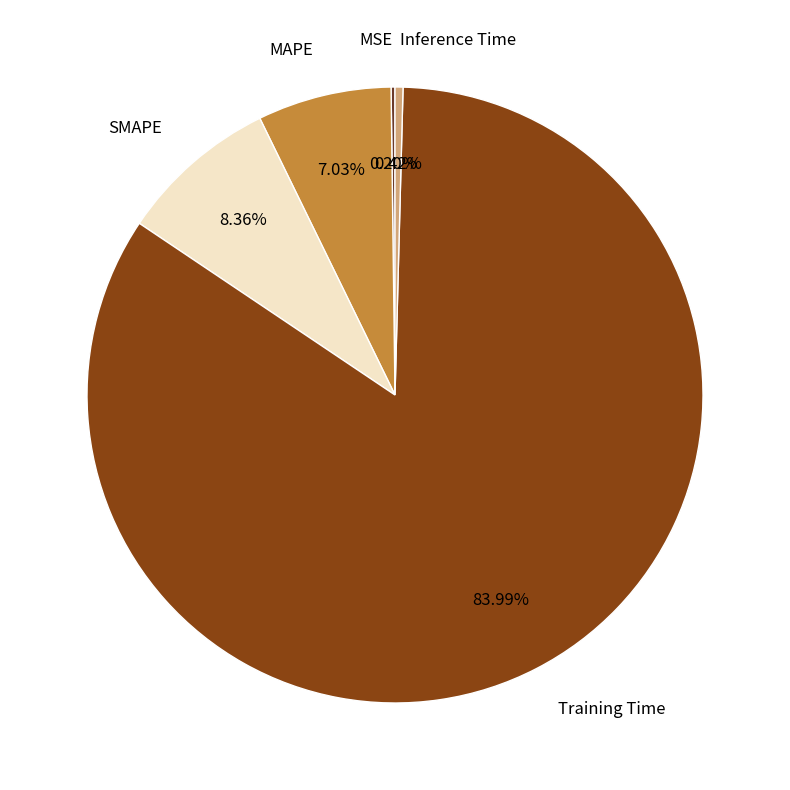

Is there any slice that represents more than half of the pie?

Yes